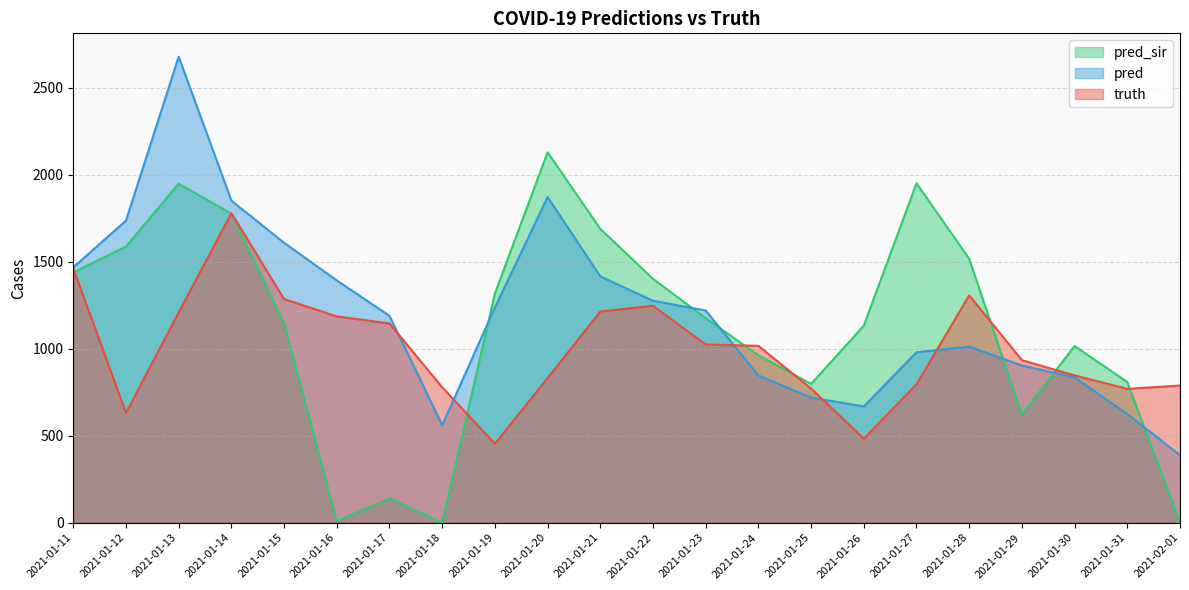

What is the sum of the pred_sir values at 2021-01-21 and 2021-01-17?

1828.0